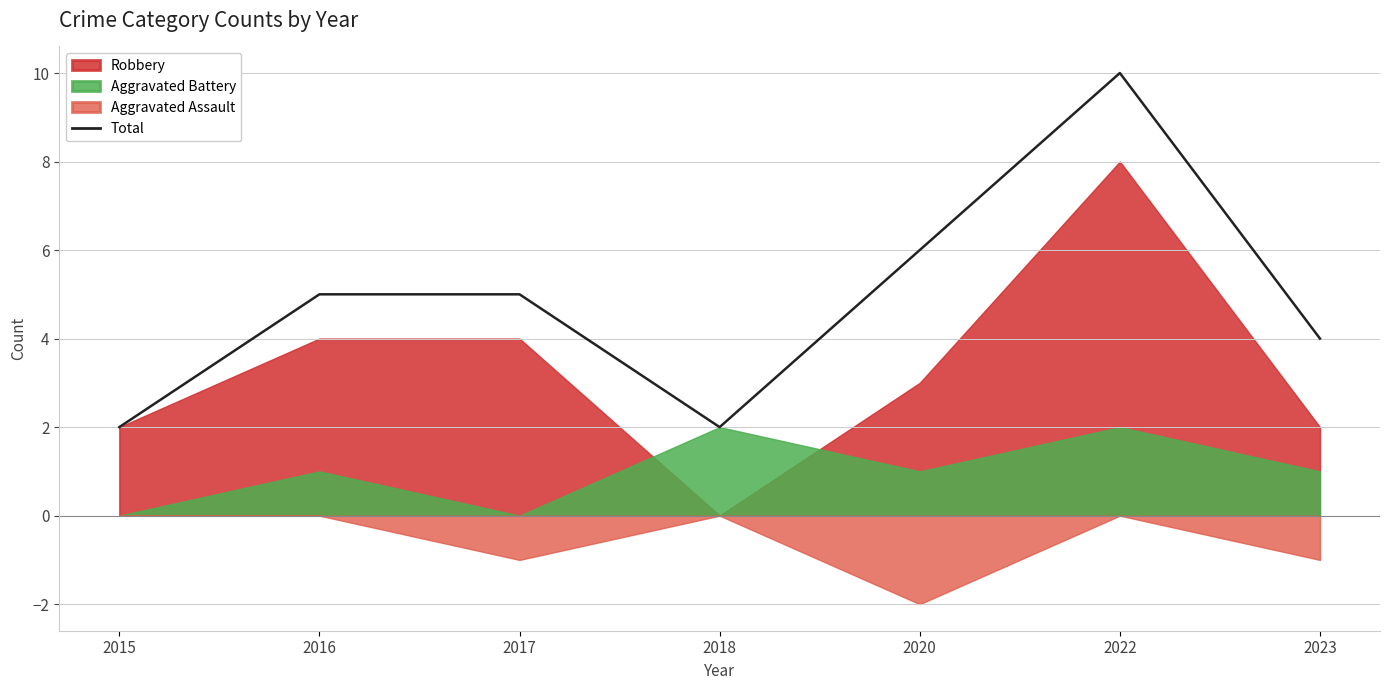

The value at 2023 is 2. True or false?

False